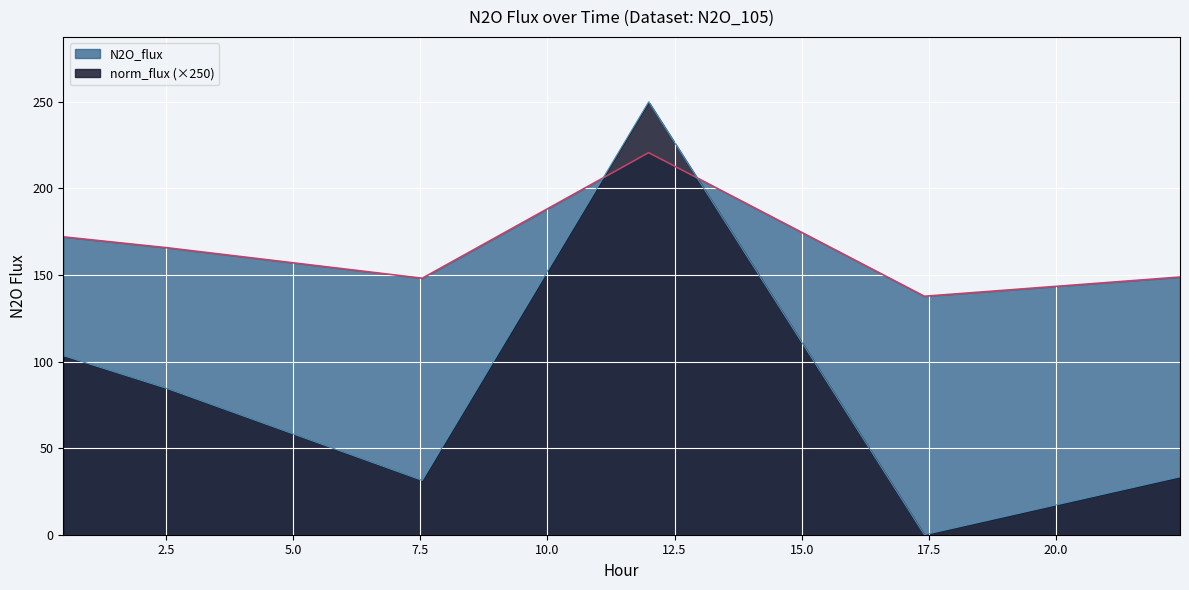

Where does the N2O_flux series first go above 165?

0.484